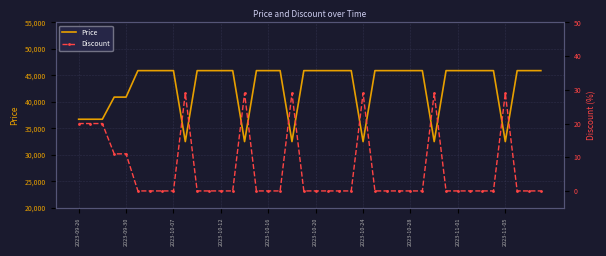

Which label corresponds to the largest value in the chart?

2023-10-20